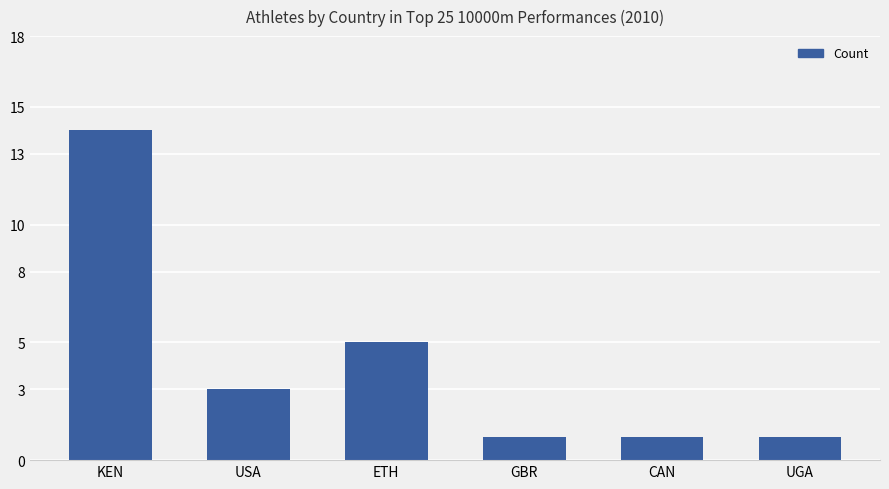

What is the difference between the maximum and minimum values?

13